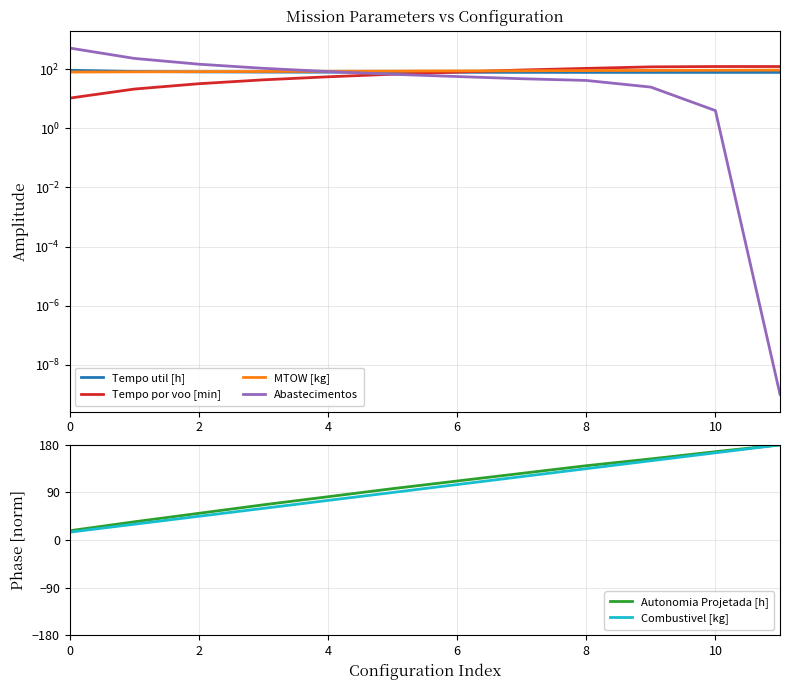

What is the maximum value shown in the chart?

525.0